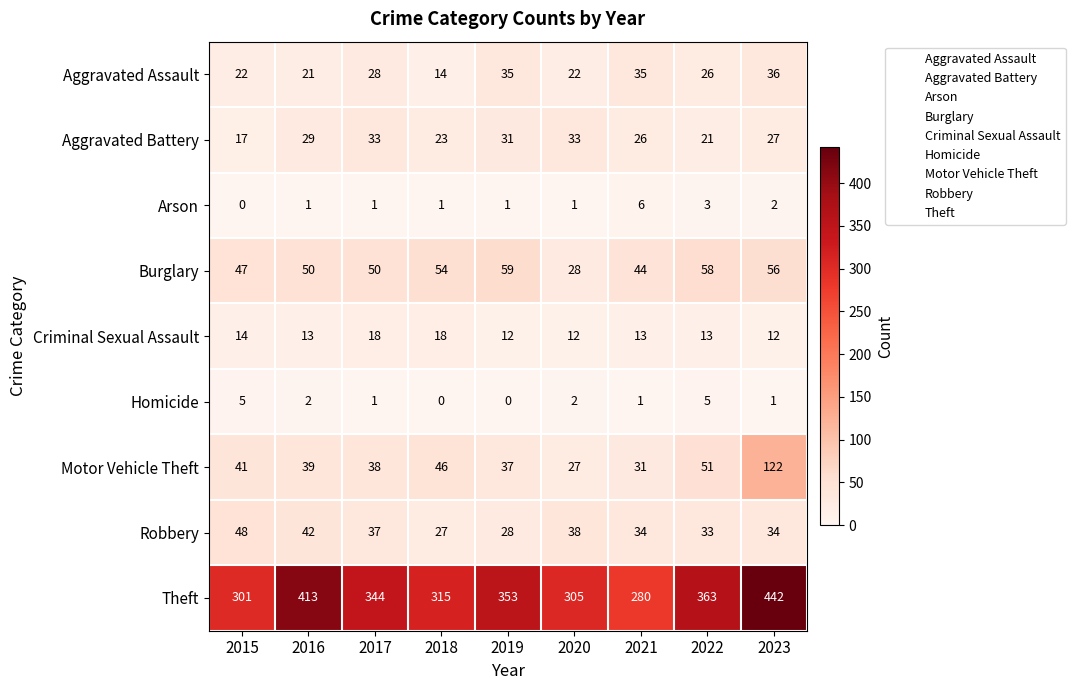

At which label does Robbery first exceed 34?

2015